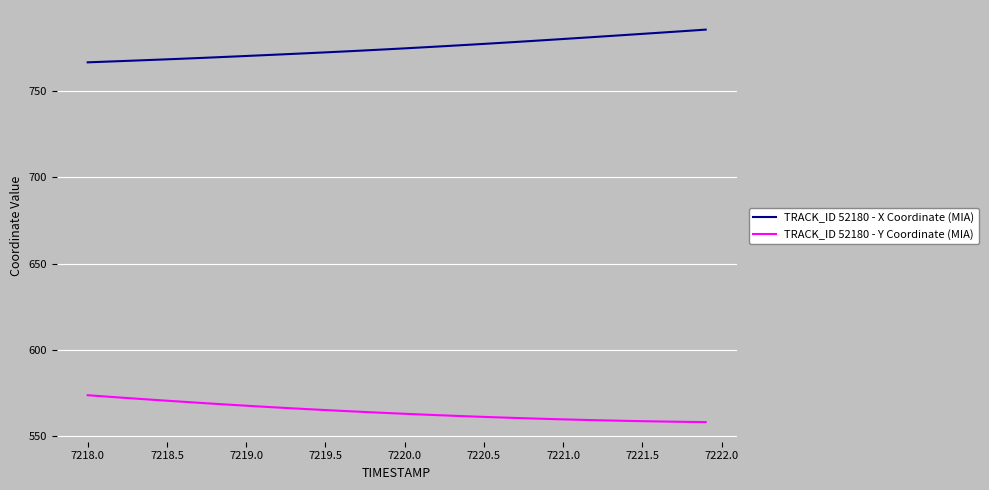

Rank the series by their maximum value, from lowest to highest.

TRACK_ID 52180 - Y Coordinate (MIA), TRACK_ID 52180 - X Coordinate (MIA)